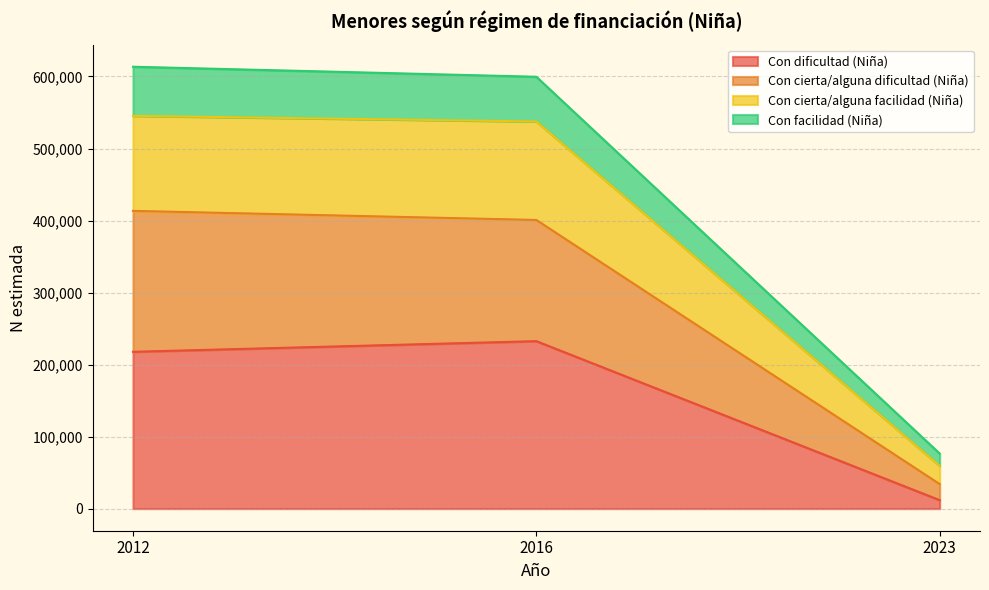

What is the value of the Con facilidad (Niña) point at the 2nd from the left?

599643